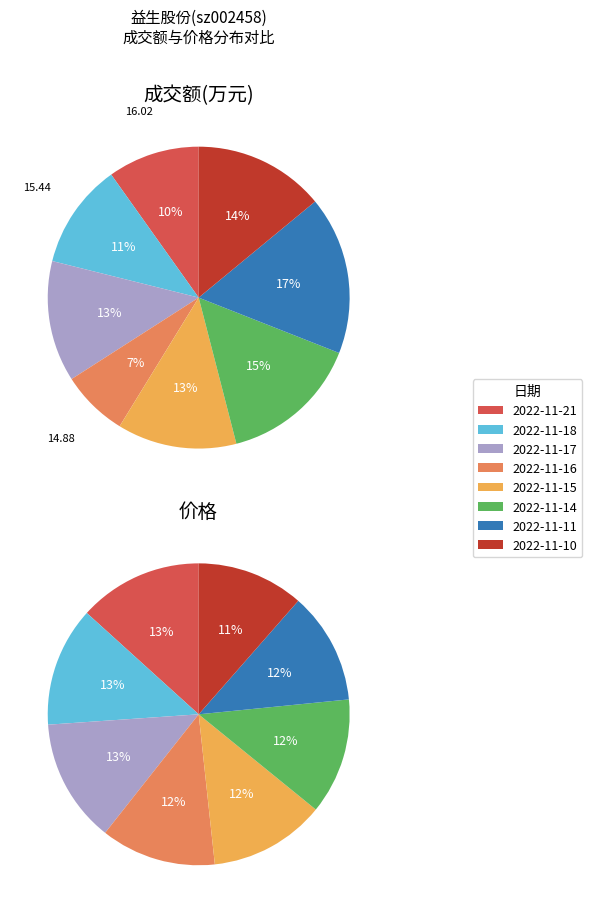

What percentage is the 2022-11-18 slice, to the nearest percent?

11%